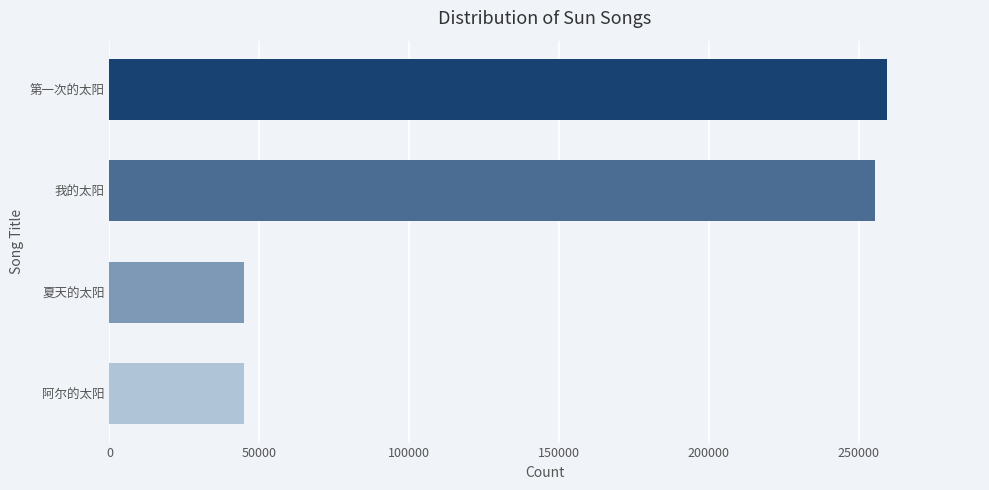

How many data points does each series have?

4